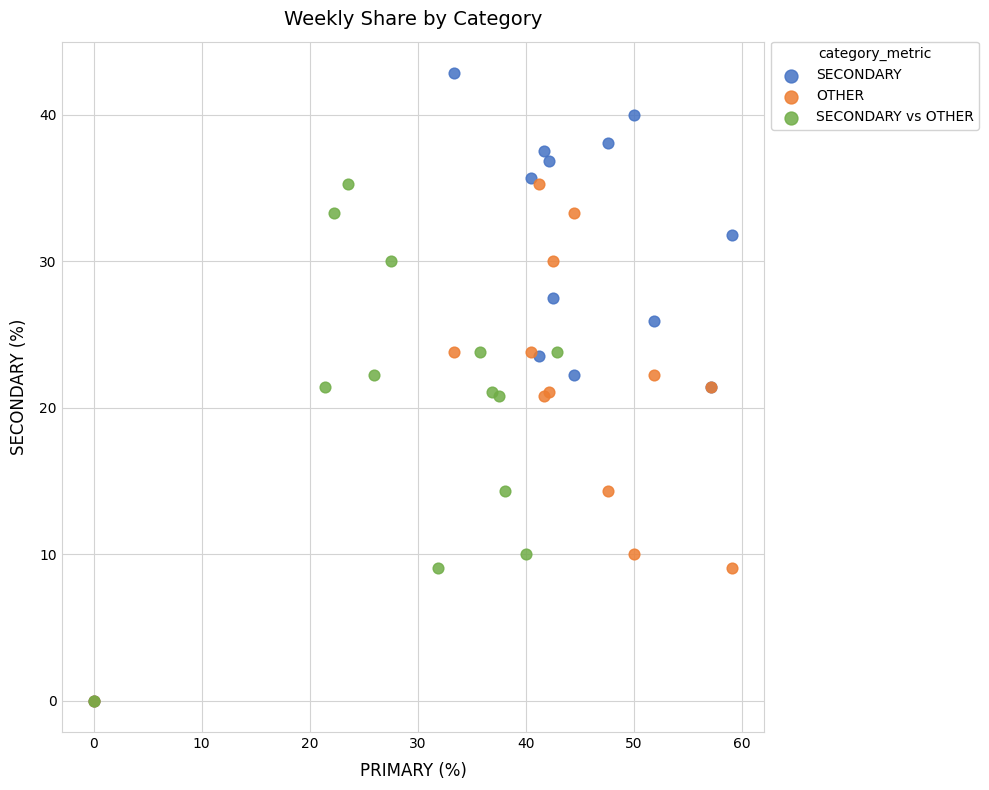

Which series contains the highest Y value?

SECONDARY